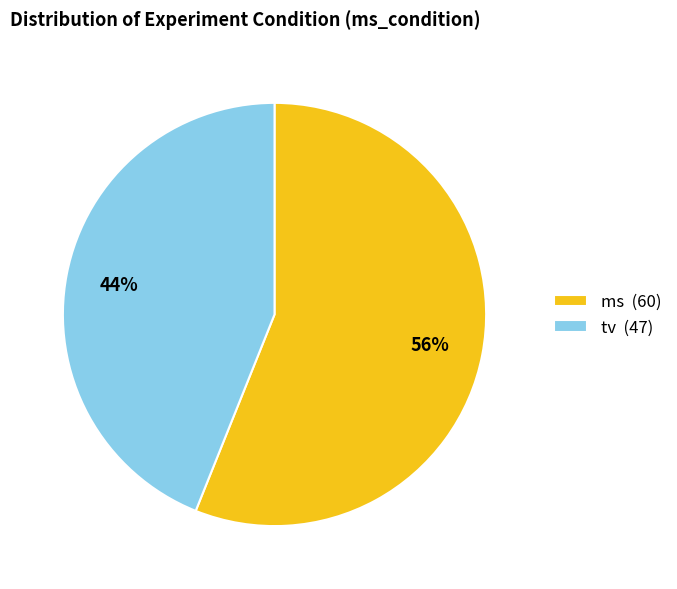

Rank the categories by value from lowest to highest.

tv, ms